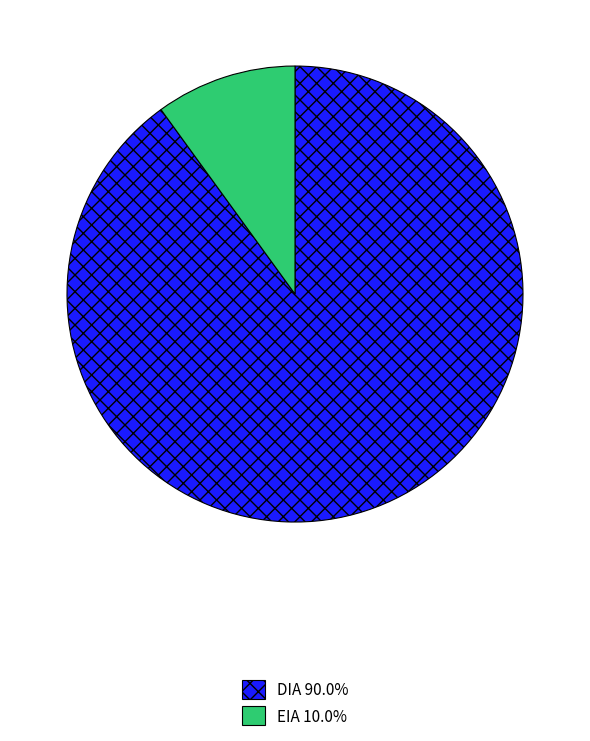

Rank the categories by value from highest to lowest.

DIA, EIA